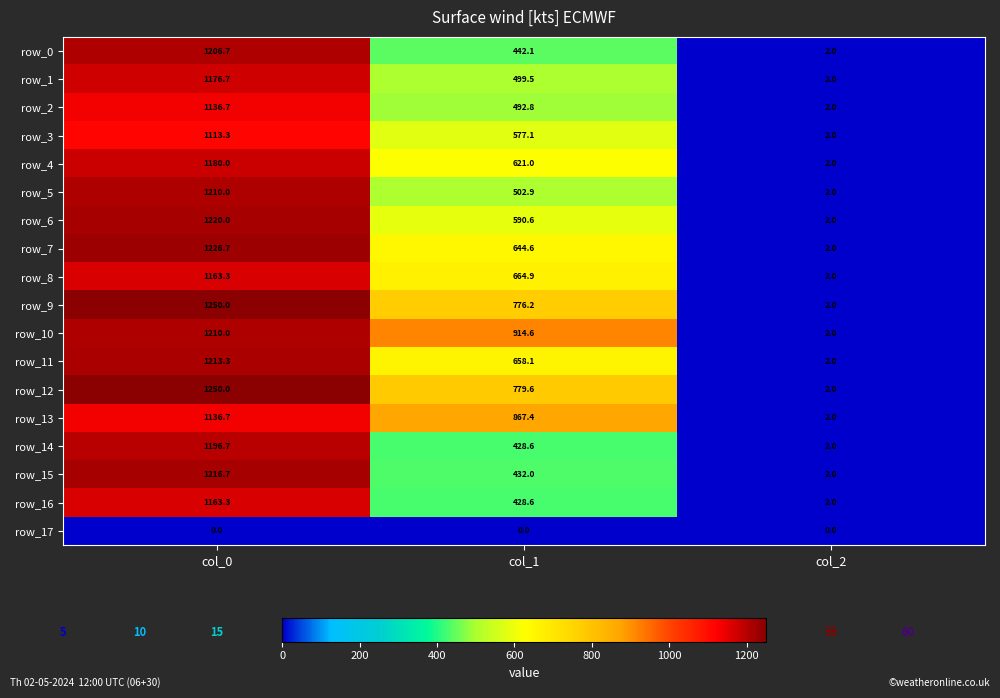

The row_6 series shows 853.9 at col_1. True or false?

False